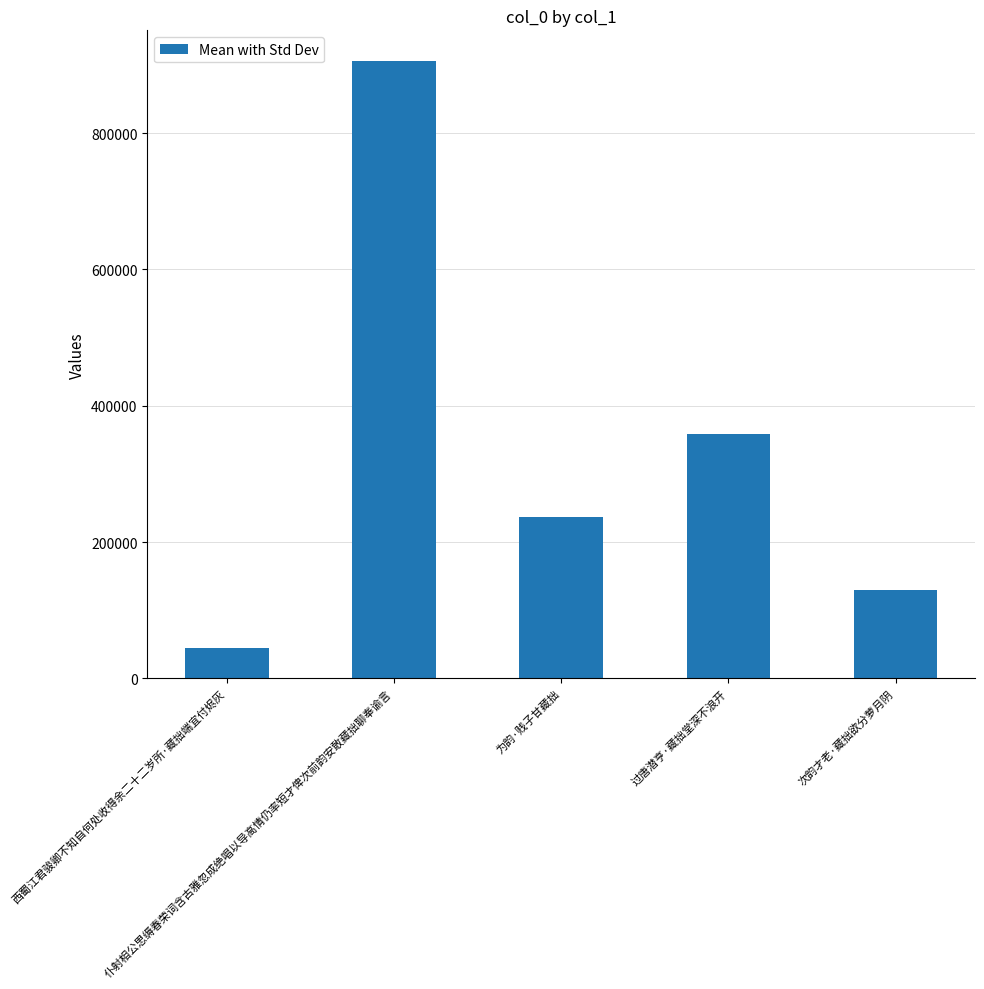

What is the label of the 1st bar from the left?

西蜀江君骏卿不知自何处收得余二十二岁所·藏拙端宜付烬灰